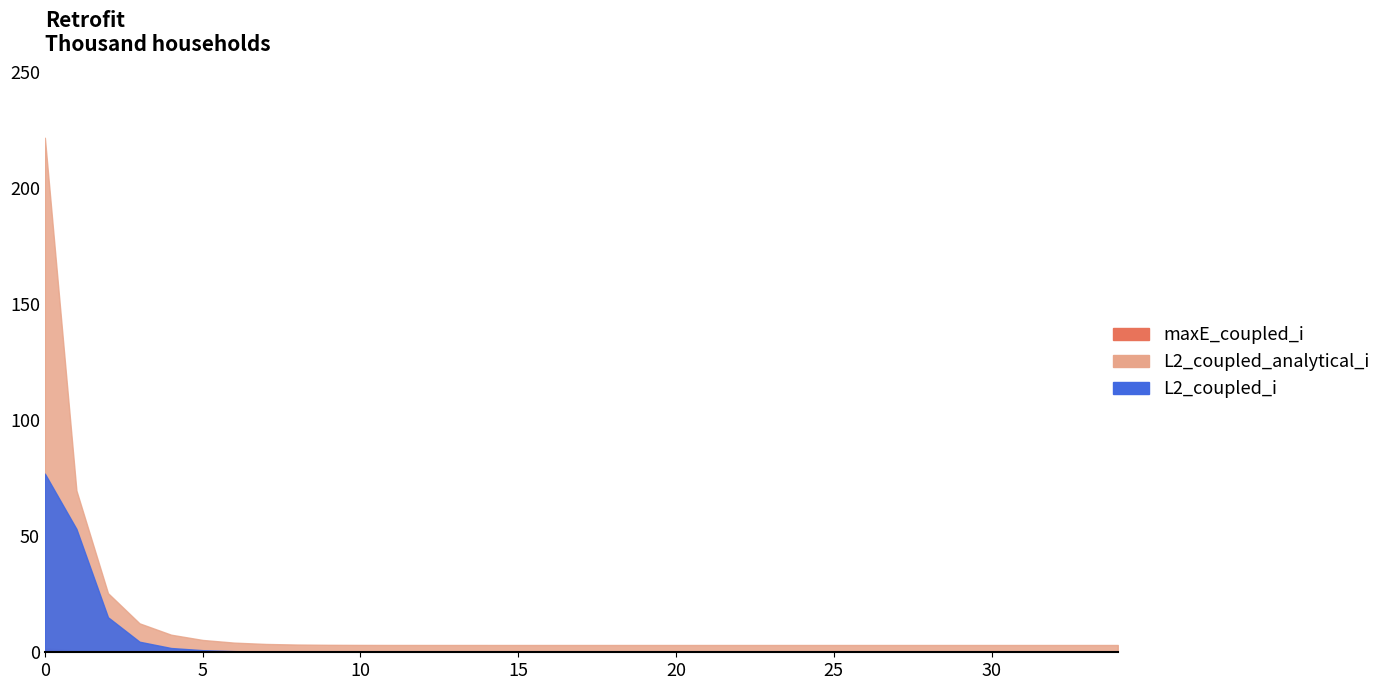

Where do maxE_coupled_i and L2_coupled_i first cross each other?

17 and 18